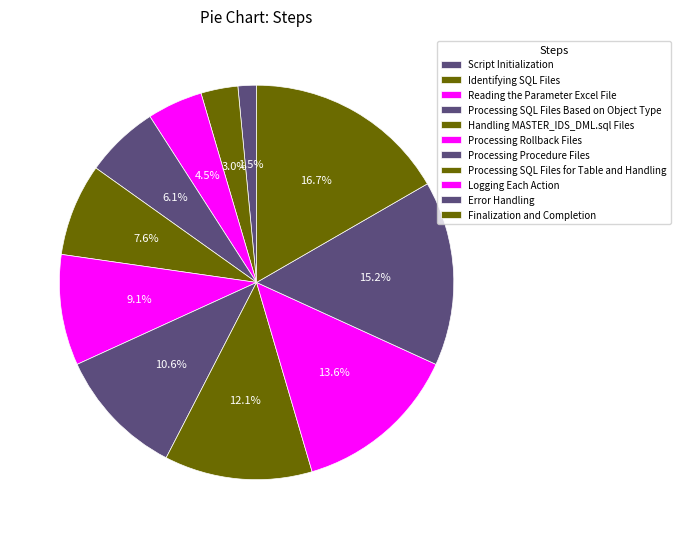

Between Processing Procedure Files and Processing Rollback Files, which is larger?

Processing Procedure Files